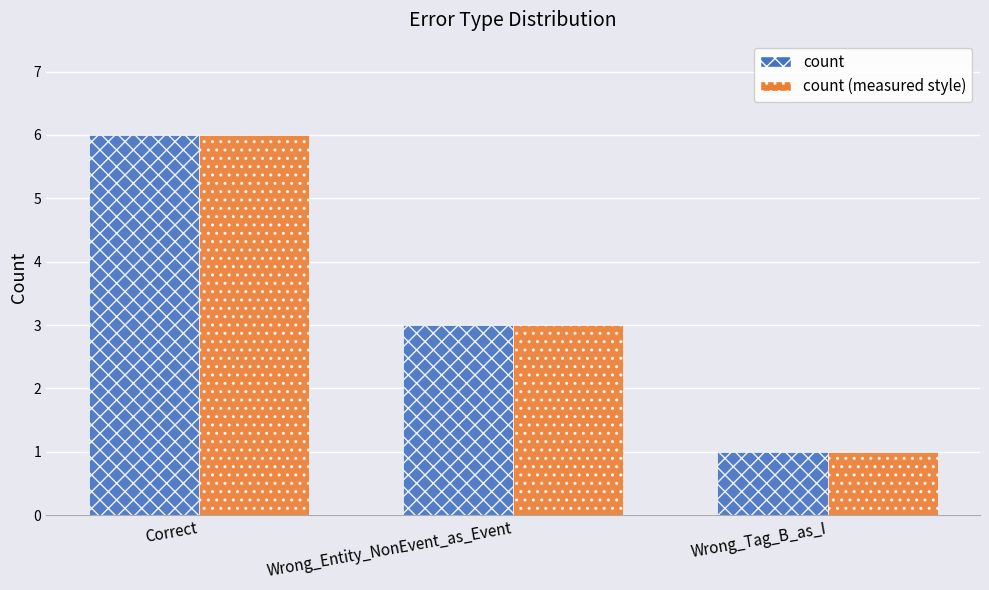

Does the chart contain stacked bars?

No